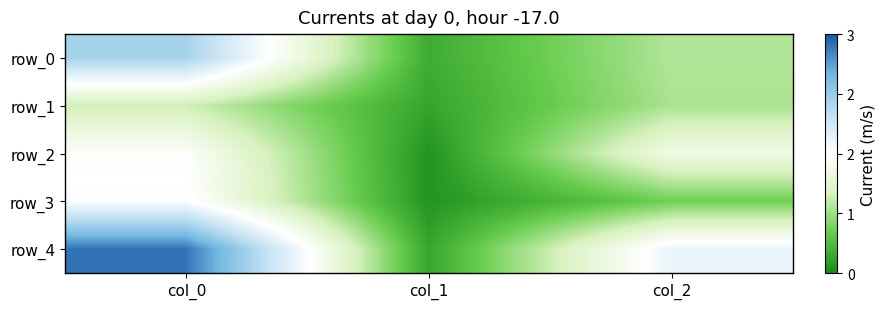

Rank the series by their maximum value, from lowest to highest.

row_1, row_2, row_3, row_0, row_4